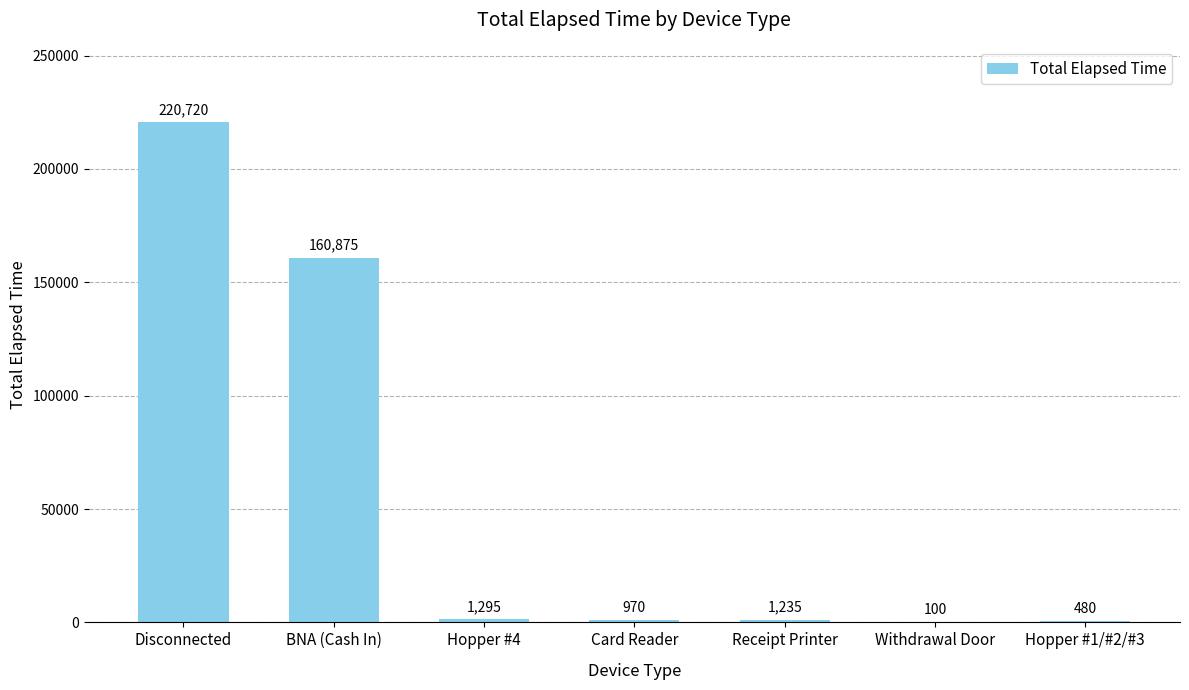

Is it true that the value at Disconnected is 220720?

True